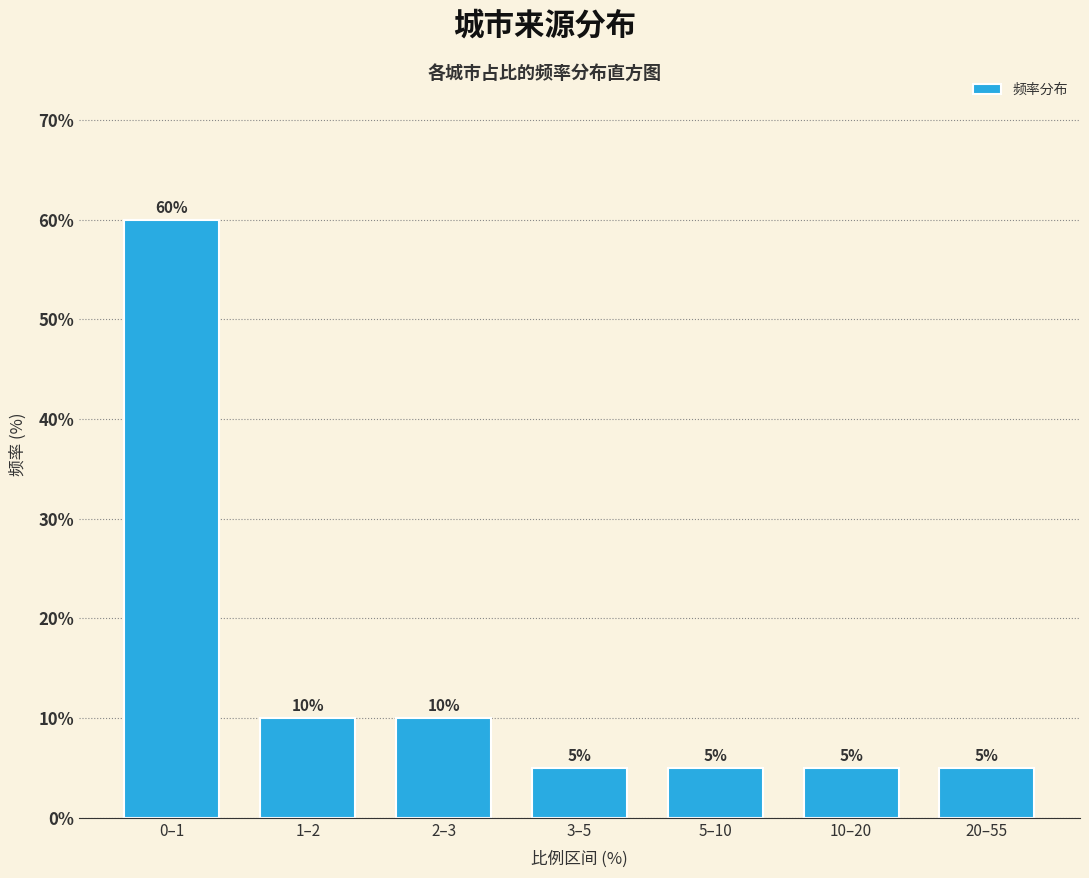

Reading left to right, list all the values displayed in this chart.

0–1=60	1–2=10	2–3=10	3–5=5	5–10=5	10–20=5	20–55=5